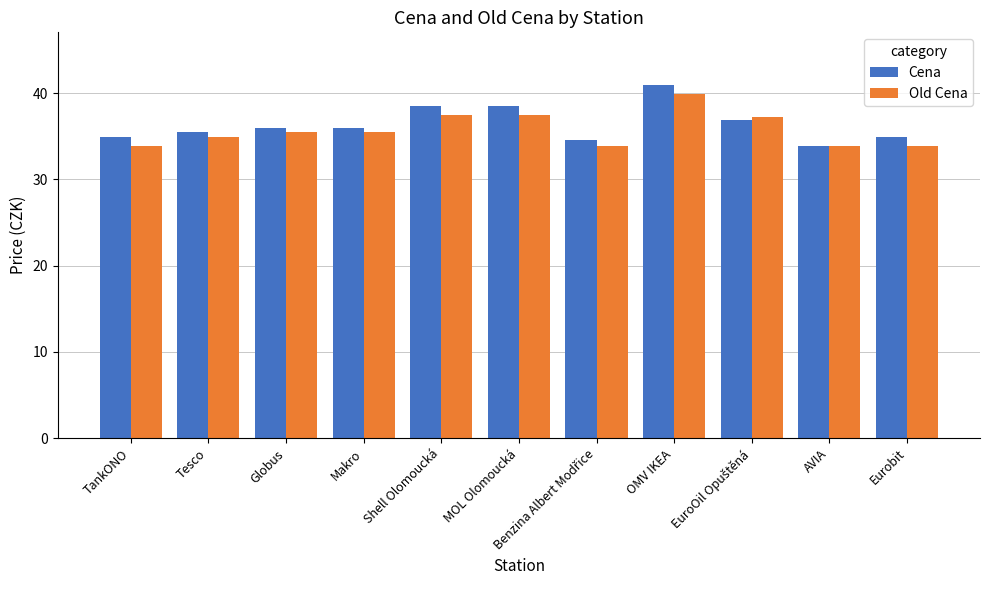

True or false: Old Cena has a value of 58.2 at AVIA.

False